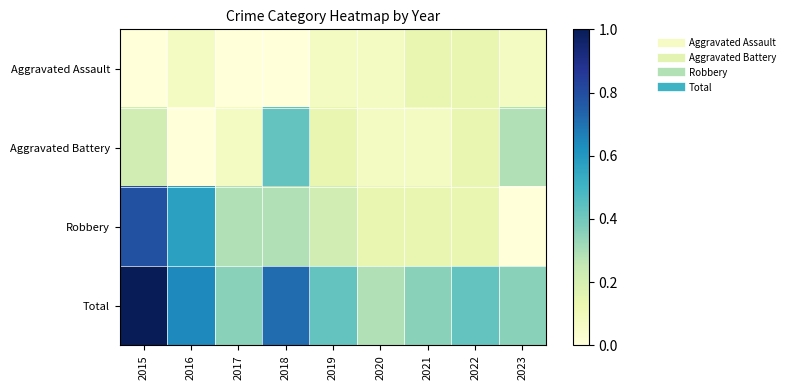

Reading right to left, list all the values displayed in this chart.

Aggravated Assault: 2023=0.1	2022=0.1	2021=0.1	2020=0.1	2019=0.1	2018=0.0	2017=0.0	2016=0.1	2015=0.0
Aggravated Battery: 2023=0.3	2022=0.1	2021=0.1	2020=0.1	2019=0.1	2018=0.4	2017=0.1	2016=0.0	2015=0.2
Robbery: 2023=0.0	2022=0.1	2021=0.1	2020=0.1	2019=0.2	2018=0.3	2017=0.3	2016=0.6	2015=0.8
Total: 2023=0.4	2022=0.4	2021=0.4	2020=0.3	2019=0.4	2018=0.7	2017=0.4	2016=0.6	2015=1.0